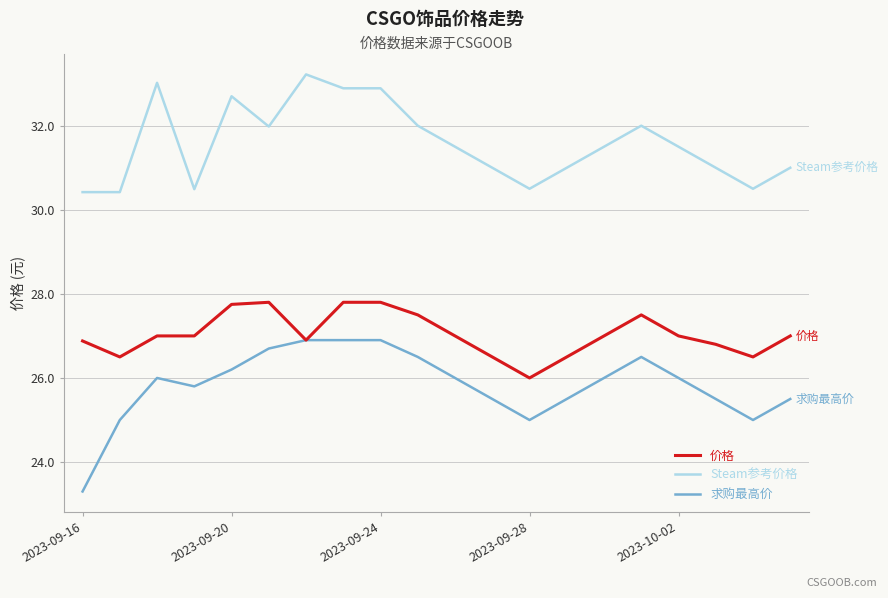

Rank the series by their maximum value, from lowest to highest.

求购最高价, 价格, Steam参考价格